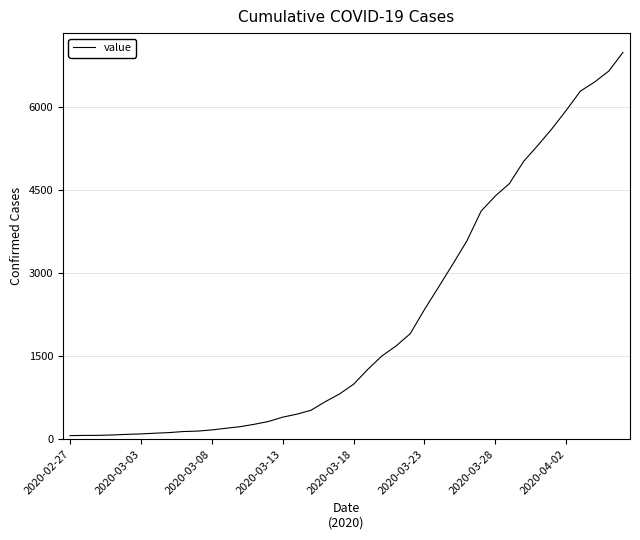

What is the difference between the maximum and minimum values?

6931